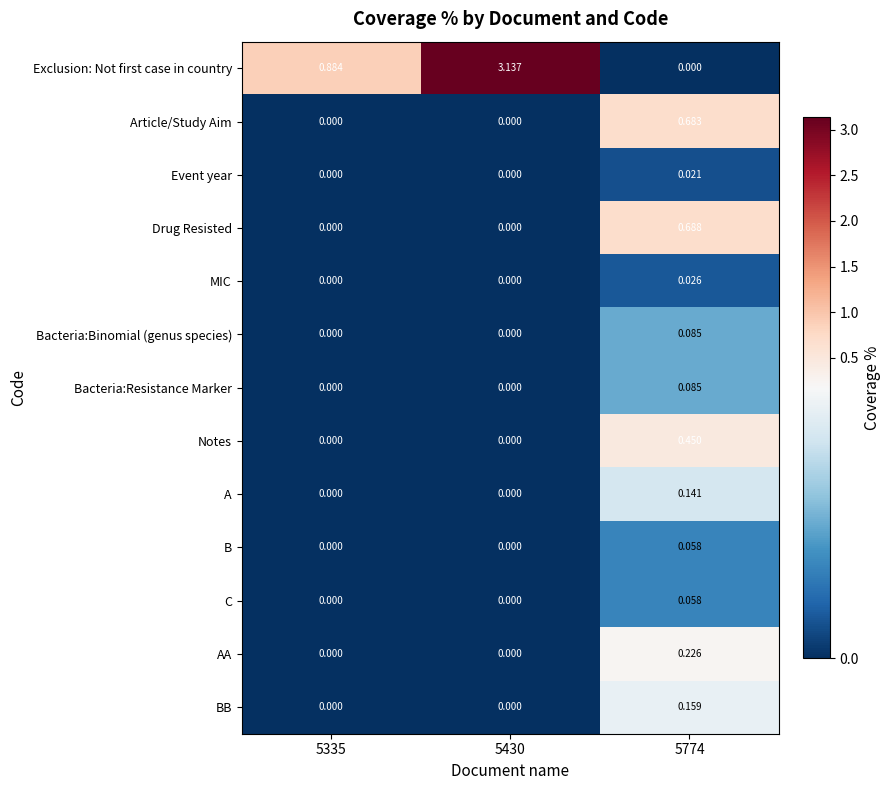

Which series has the largest total across all categories?

Exclusion: Not first case in country